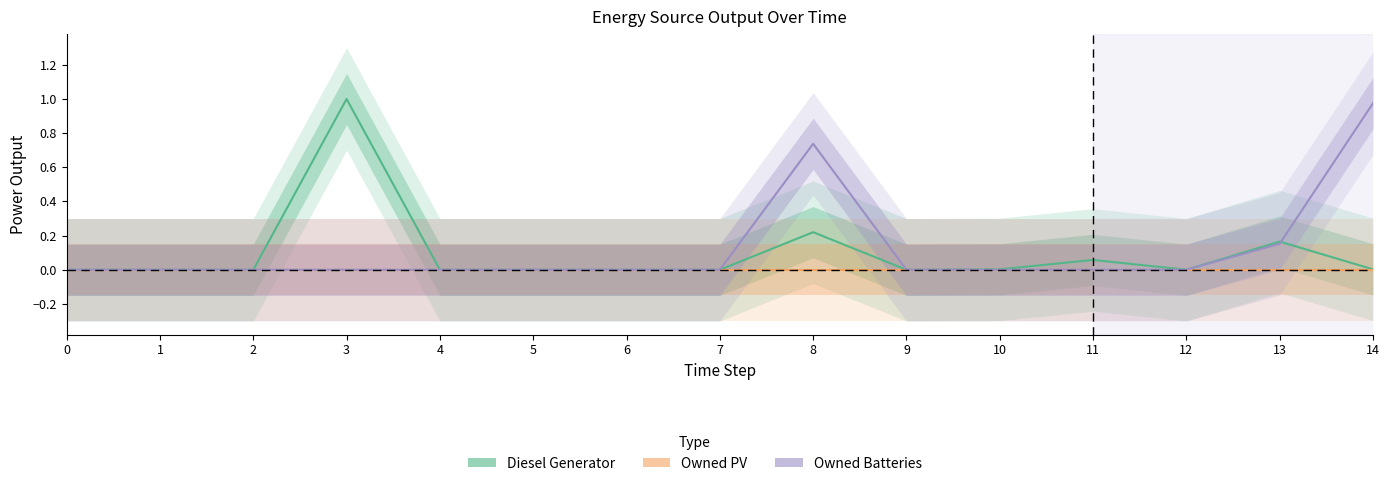

Reading right to left, what are all the values shown in this chart?

Diesel Generator: 0.0	0.2	0.0	0.1	0.0	0.0	0.2	0.0	0.0	0.0	0.0	1.0	0.0	0.0	0.0
Owned PV: 0.0	0.0	0.0	0.0	0.0	0.0	0.0	0.0	0.0	0.0	0.0	0.0	0.0	0.0	0.0
Owned Batteries: 1.0	0.2	0.0	0.0	0.0	0.0	0.7	0.0	0.0	0.0	0.0	0.0	0.0	0.0	0.0